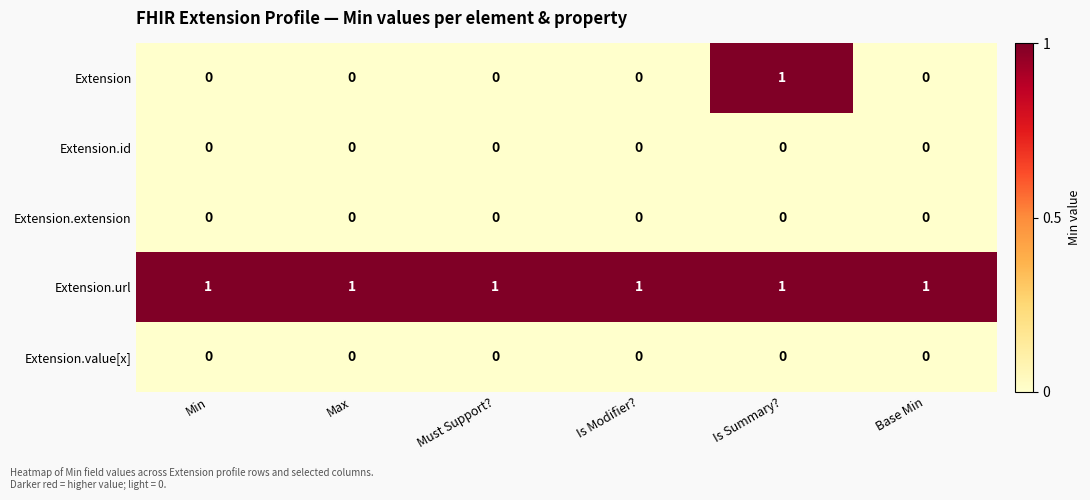

At how many categories does at least one series exceed 0?

6